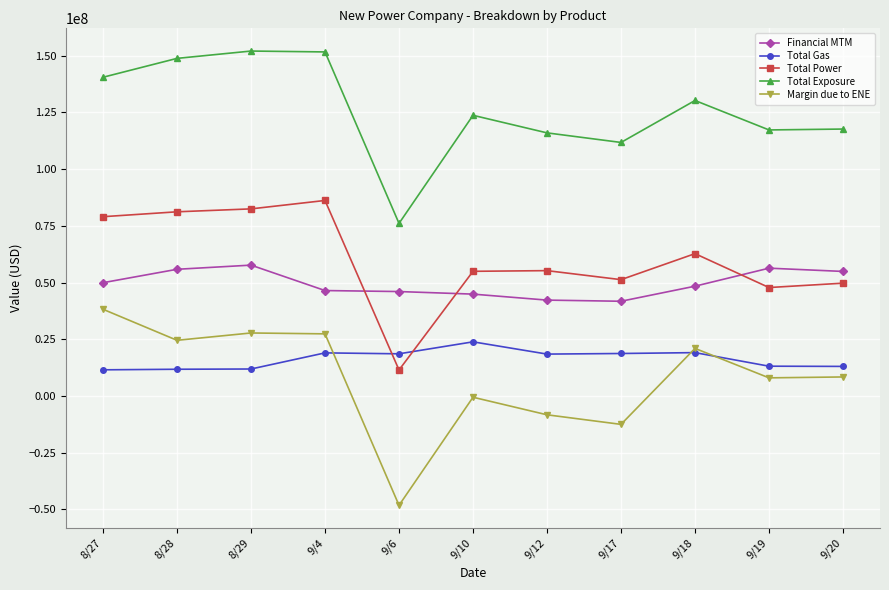

What is the sum of the Total Exposure values at 9/12 and 8/27?

256531751